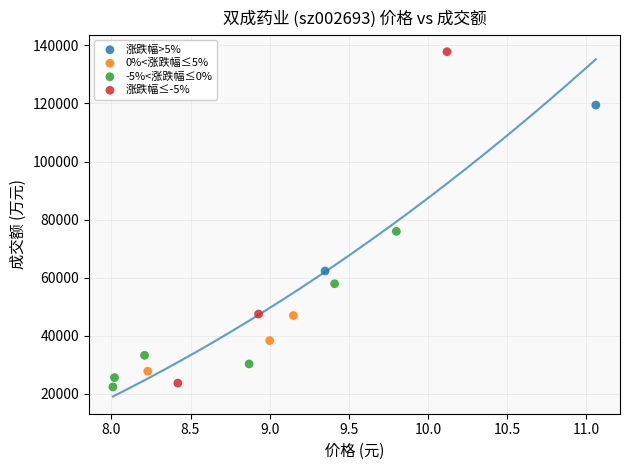

What are all the series names shown in the legend?

涨跌幅>5%, 0%<涨跌幅≤5%, -5%<涨跌幅≤0%, 涨跌幅≤-5%